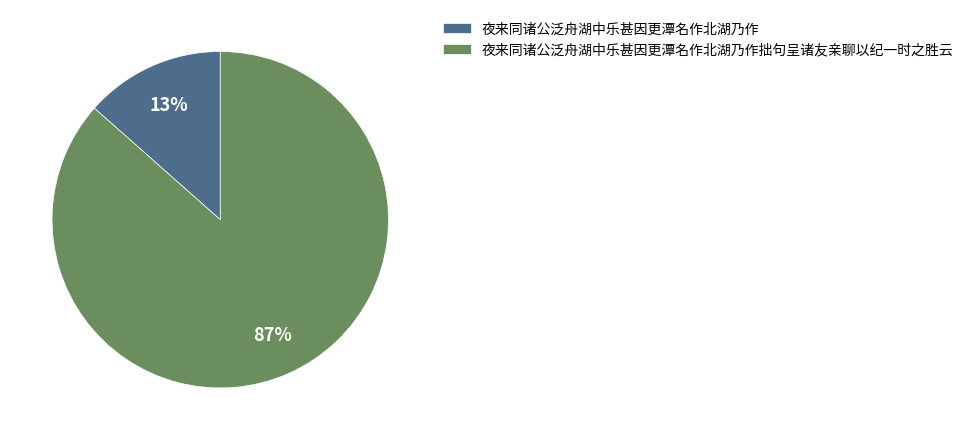

Do 夜来同诸公泛舟湖中乐甚因更潭名作北湖乃作 and 夜来同诸公泛舟湖中乐甚因更潭名作北湖乃作拙句呈诸友亲聊以纪一时之胜云 together represent more than half of the pie?

Yes